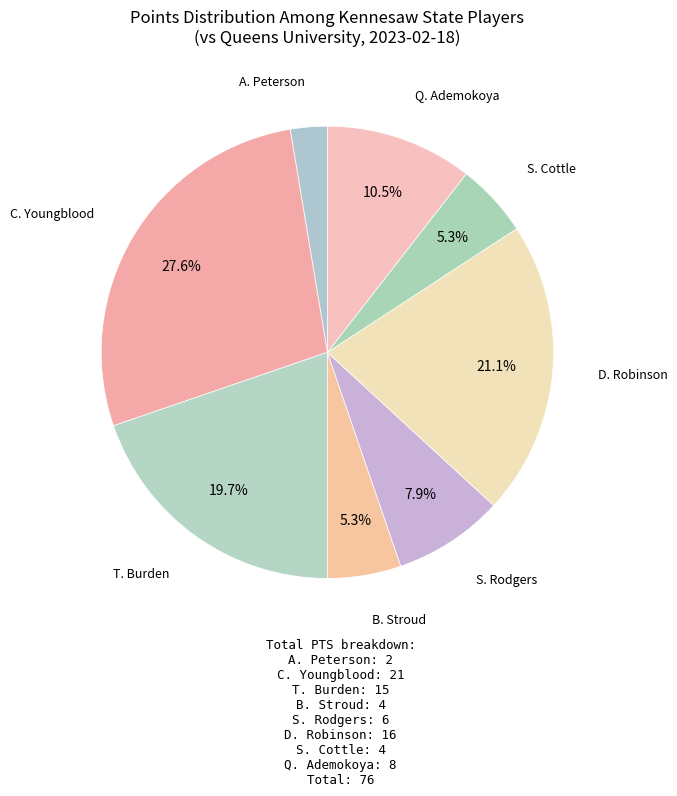

Rank the categories by value from lowest to highest.

A. Peterson, B. Stroud, S. Cottle, S. Rodgers, Q. Ademokoya, T. Burden, D. Robinson, C. Youngblood